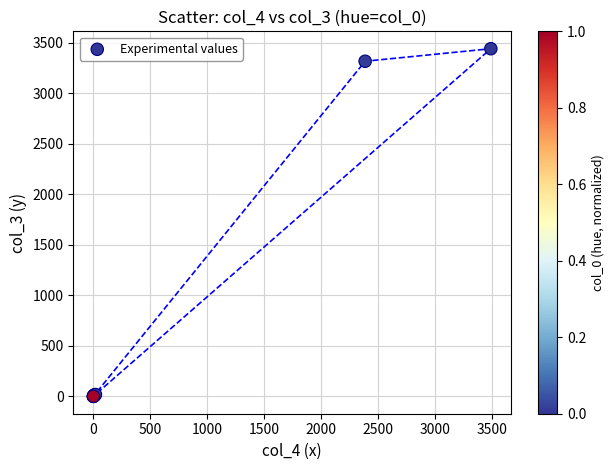

What Y value in the scatter plot is closest to 1720?

3316